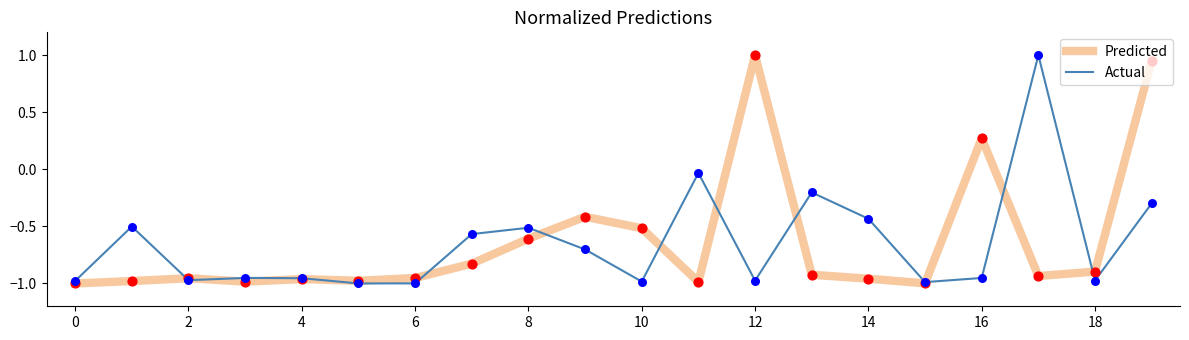

What are all the series names shown in the legend?

Predicted, Actual